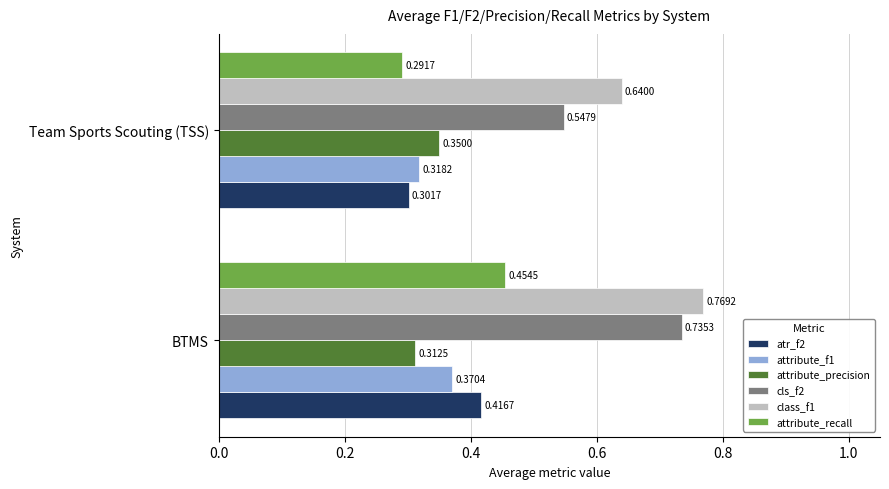

Is the value of class_f1 at Team Sports Scouting (TSS) greater than the value of attribute_recall at BTMS?

Yes